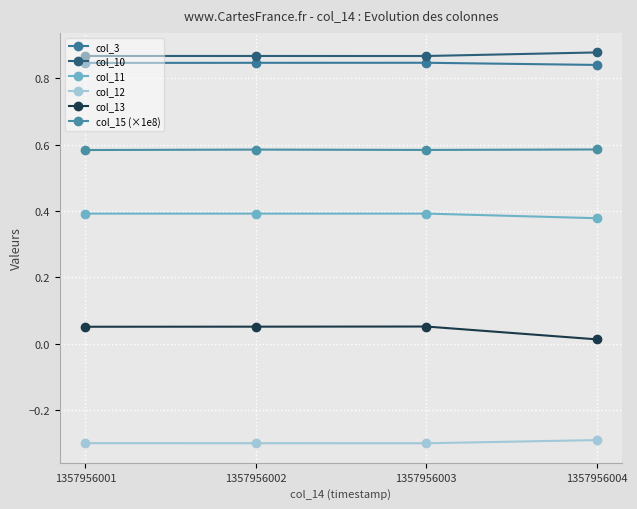

How many lines are shown in the chart?

6